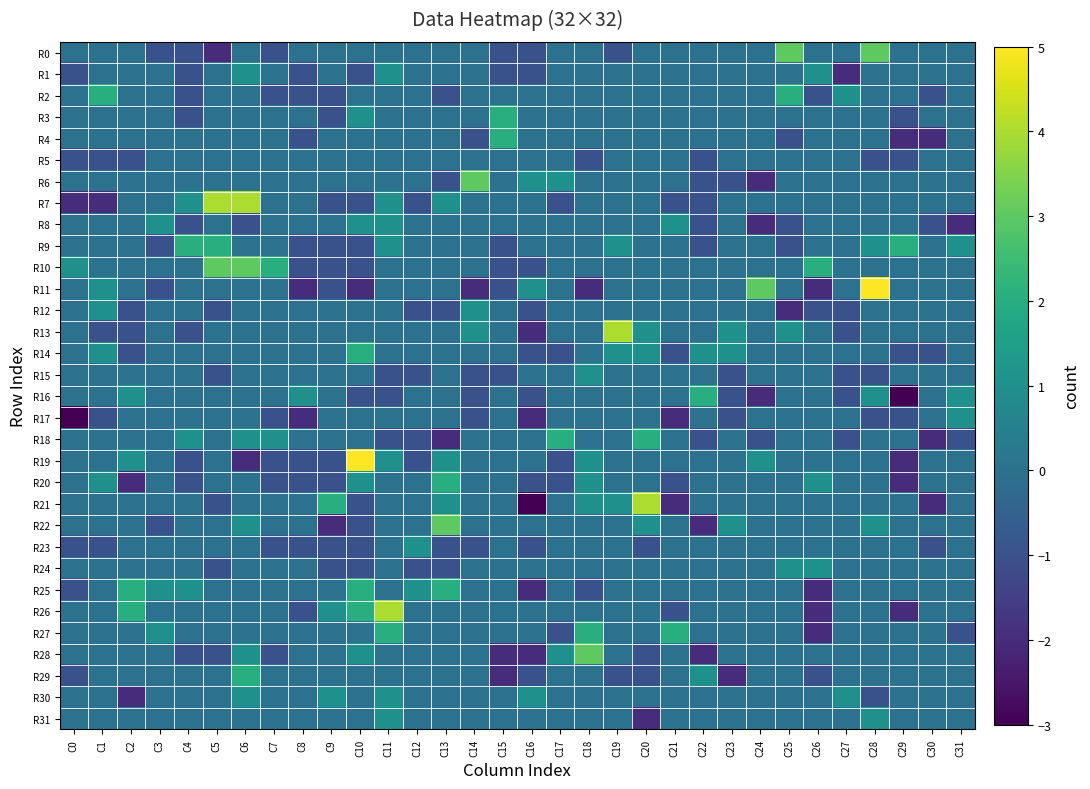

Rank the series by their maximum value, from highest to lowest.

R11, R19, R7, R13, R21, R26, R0, R6, R10, R22, R28, R2, R3, R4, R9, R14, R16, R18, R20, R25, R27, R29, R1, R8, R12, R15, R17, R23, R24, R30, R31, R5